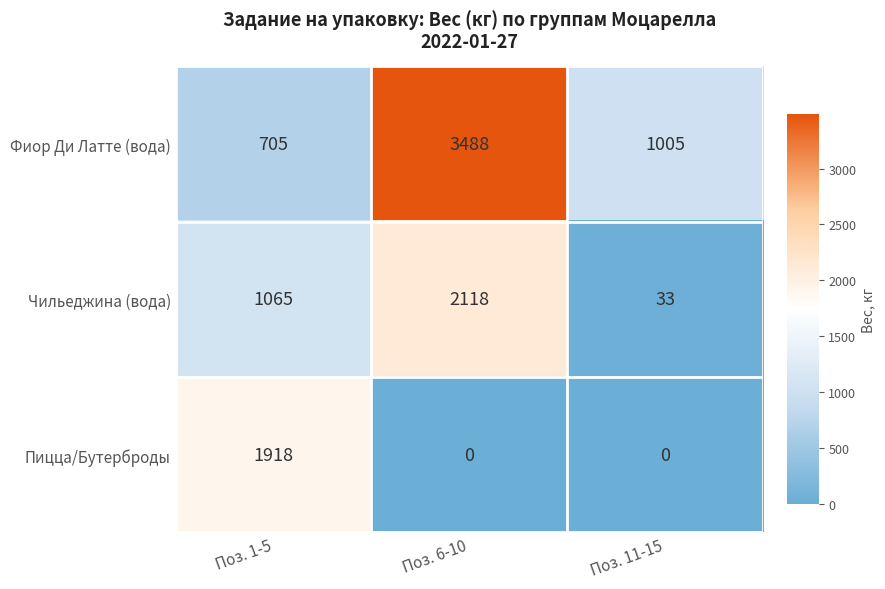

What is the total value across all series at Поз. 1-5?

3688